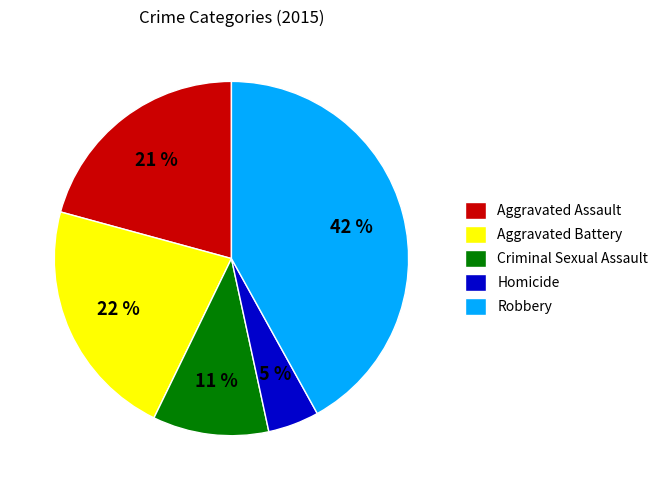

Rank the categories by value from highest to lowest.

Robbery, Aggravated Battery, Aggravated Assault, Criminal Sexual Assault, Homicide